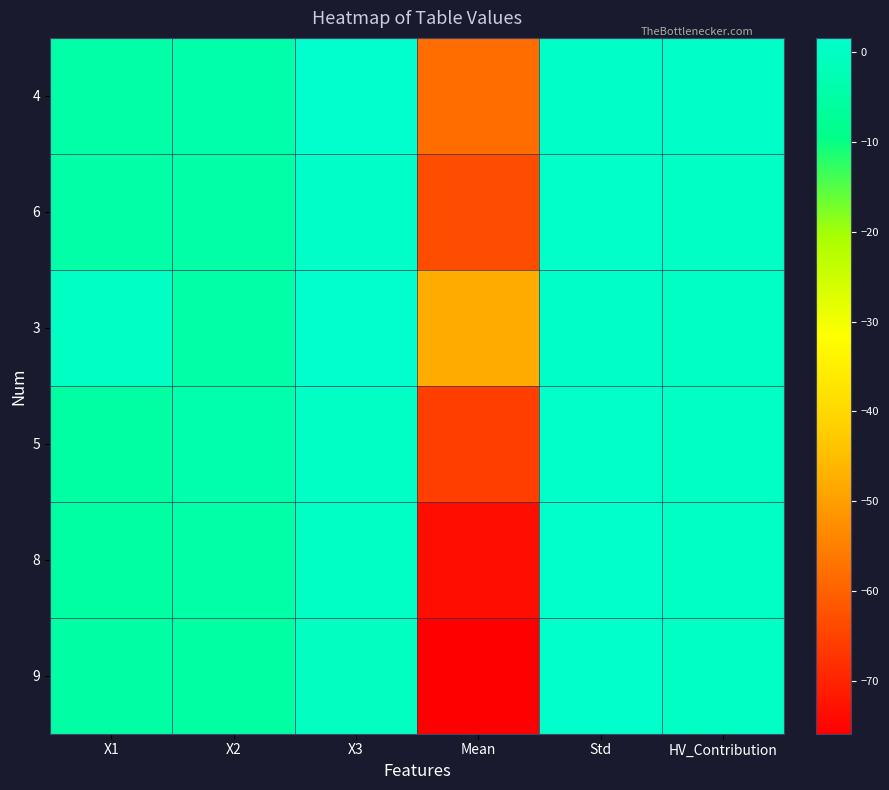

What is the spread (max minus min) of values at HV_Contribution?

0.9